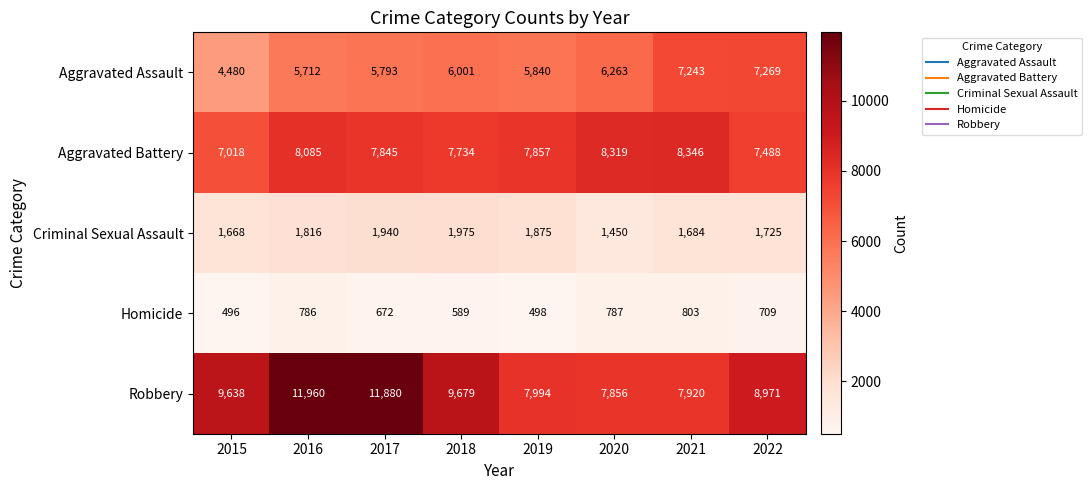

Count the number of data series in this chart.

5